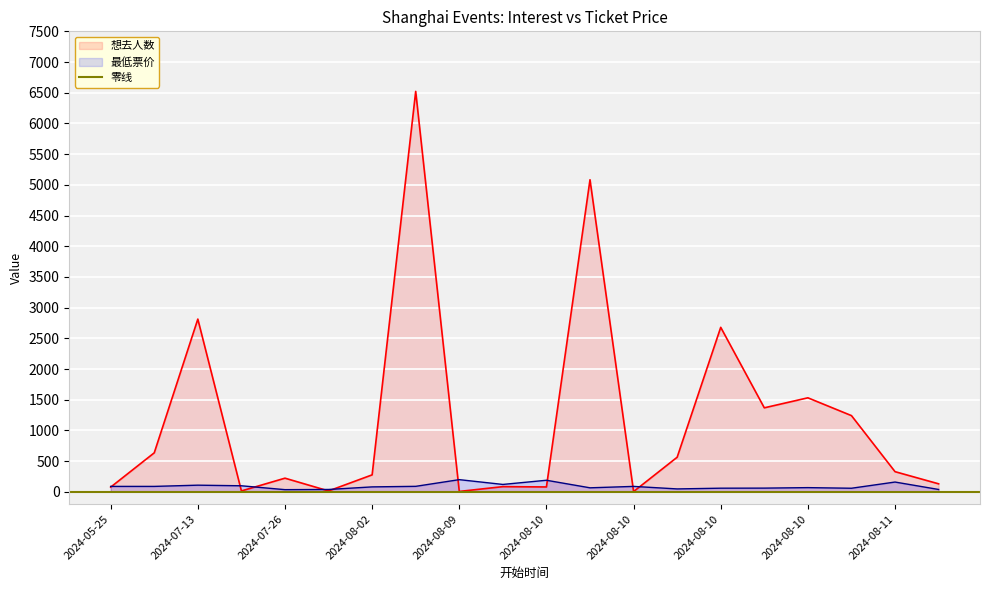

Reading right to left, extract all data points from this chart.

想去人数: 130.0	328.0	1241.0	1531.0	1368.0	2679.0	563.0	4.0	5083.0	79.0	84.0	6.0	6522.0	276.0	14.0	222.0	14.0	2813.0	635.0	76.0
最低票价: 38.0	159.0	58.0	68.0	60.0	58.8	46.9	88.0	65.0	188.0	120.0	198.0	89.0	80.0	38.0	34.9	98.0	108.0	88.0	88.0